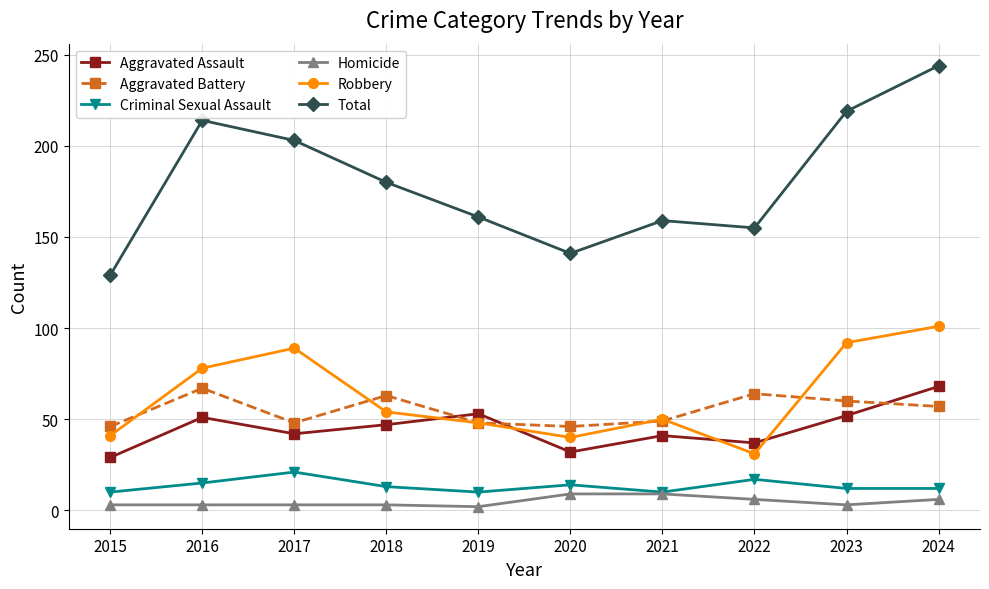

What value does the Criminal Sexual Assault series have at 2015?

10